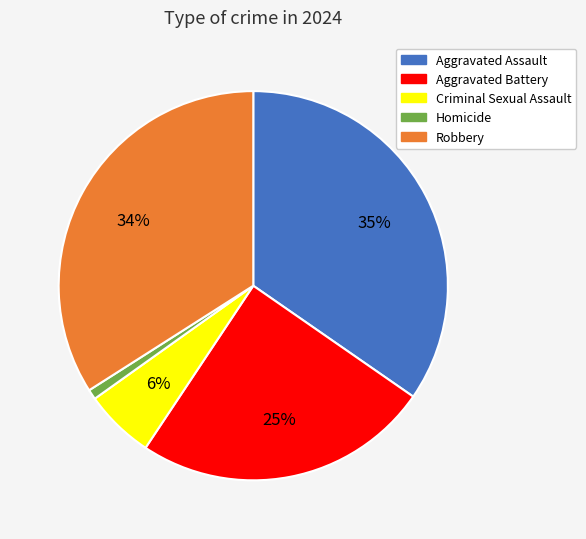

Is it true that Homicide is 14% of the pie?

False